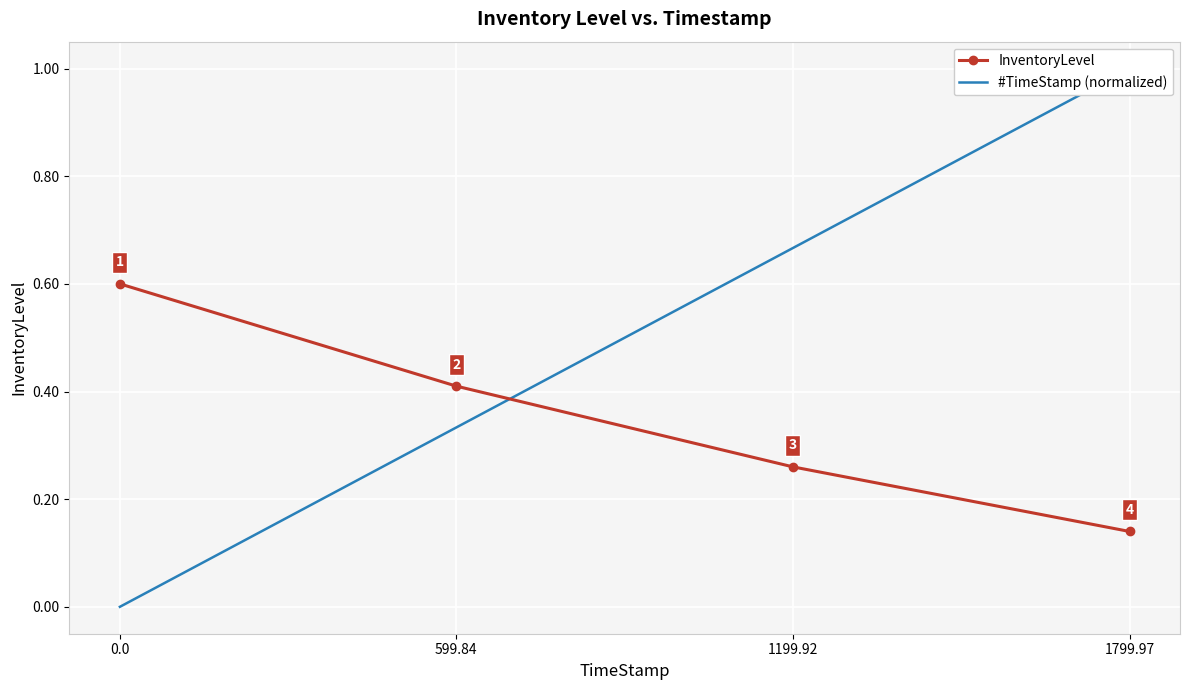

What is the maximum value shown in the chart?

1.0